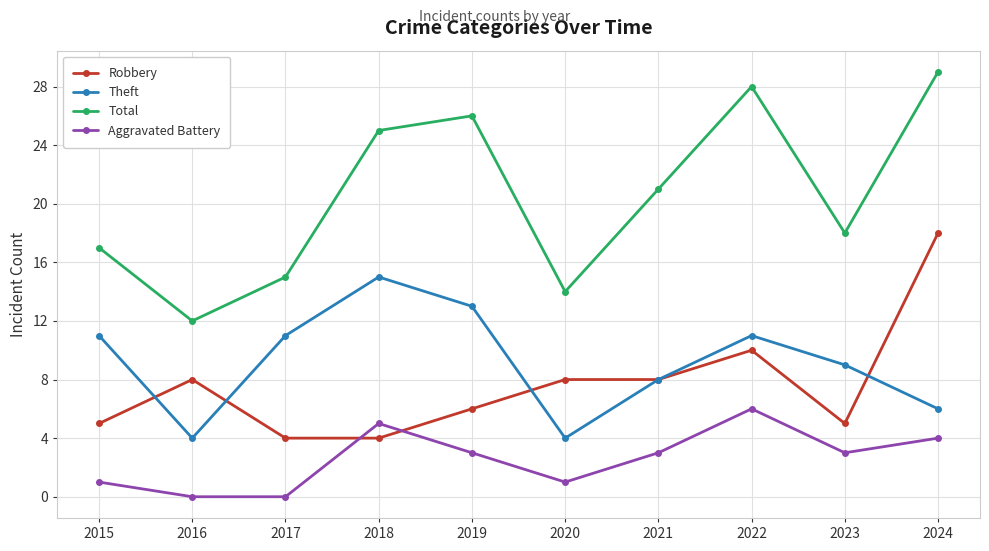

What is the total value across all series at 2017?

30